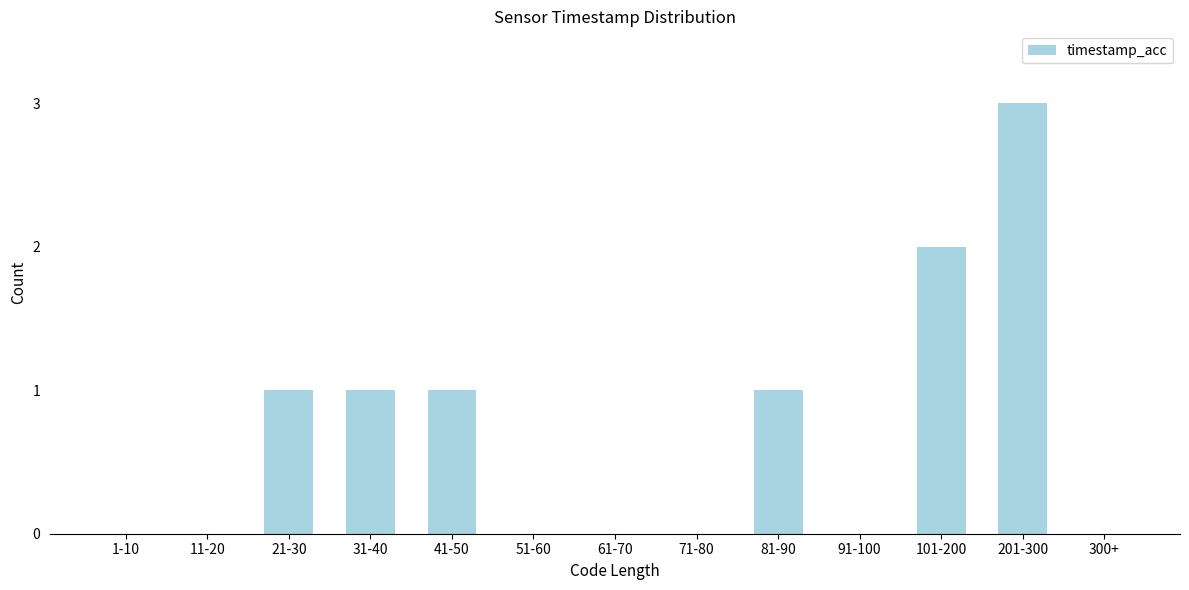

Reading left to right, what are all the values shown in this chart?

1-10=0	11-20=0	21-30=1	31-40=1	41-50=1	51-60=0	61-70=0	71-80=0	81-90=1	91-100=0	101-200=2	201-300=3	300+=0